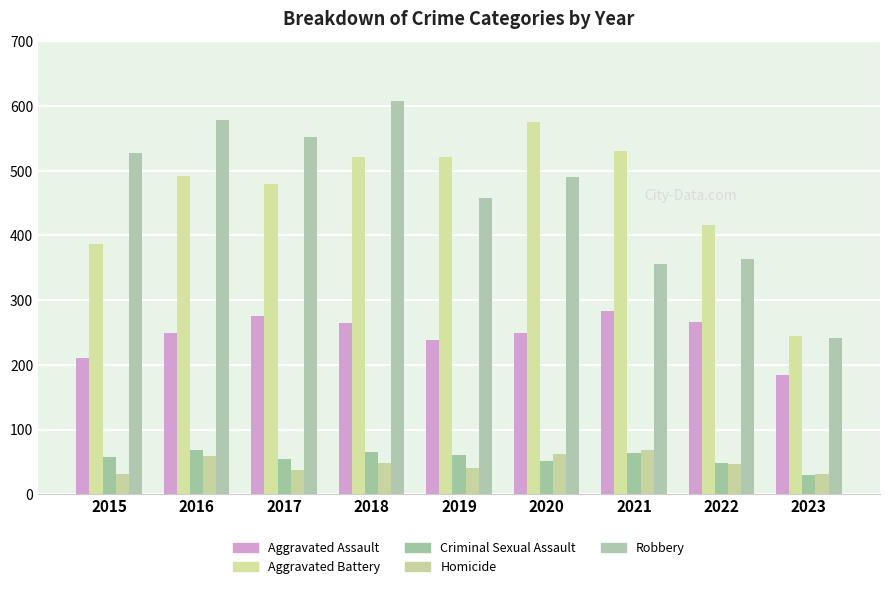

Rank the categories by Aggravated Battery value from highest to lowest.

2020, 2021, 2018, 2019, 2016, 2017, 2022, 2015, 2023